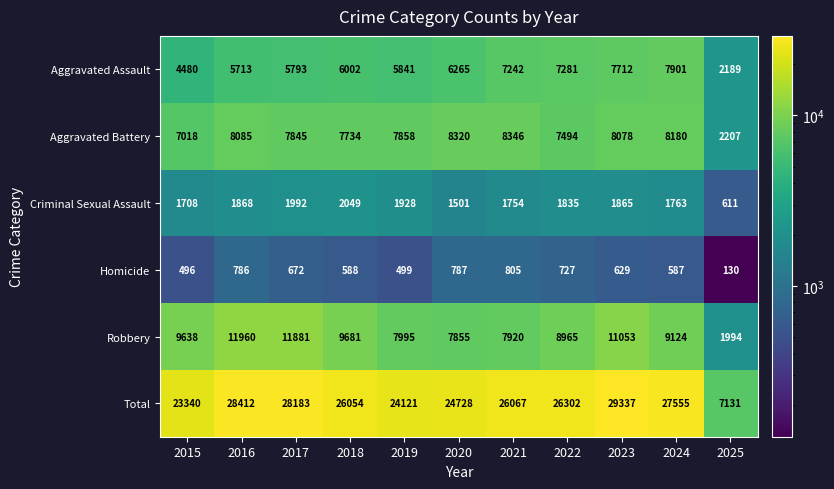

What is the approximate value of Aggravated Battery at 2024, to the nearest 10?

8180